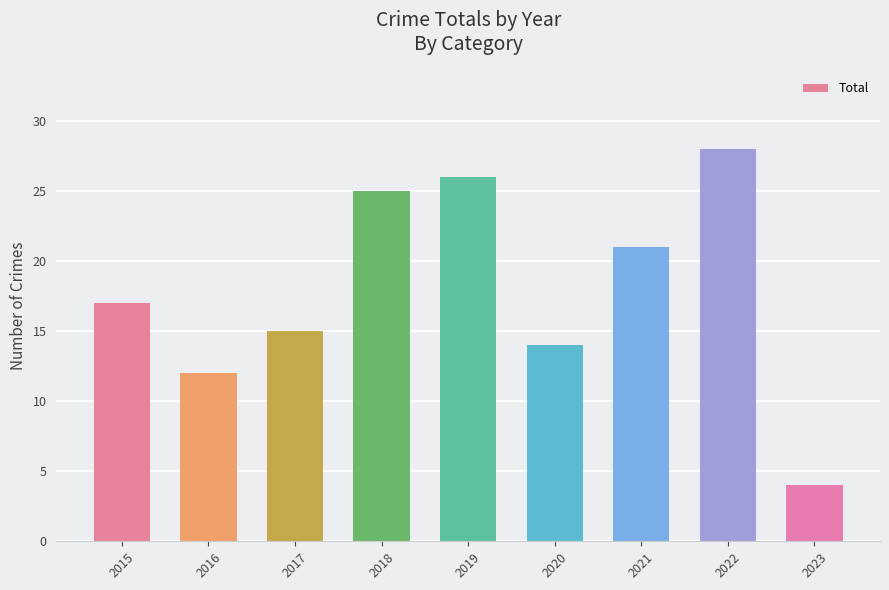

The value at 2023 is 4. True or false?

True